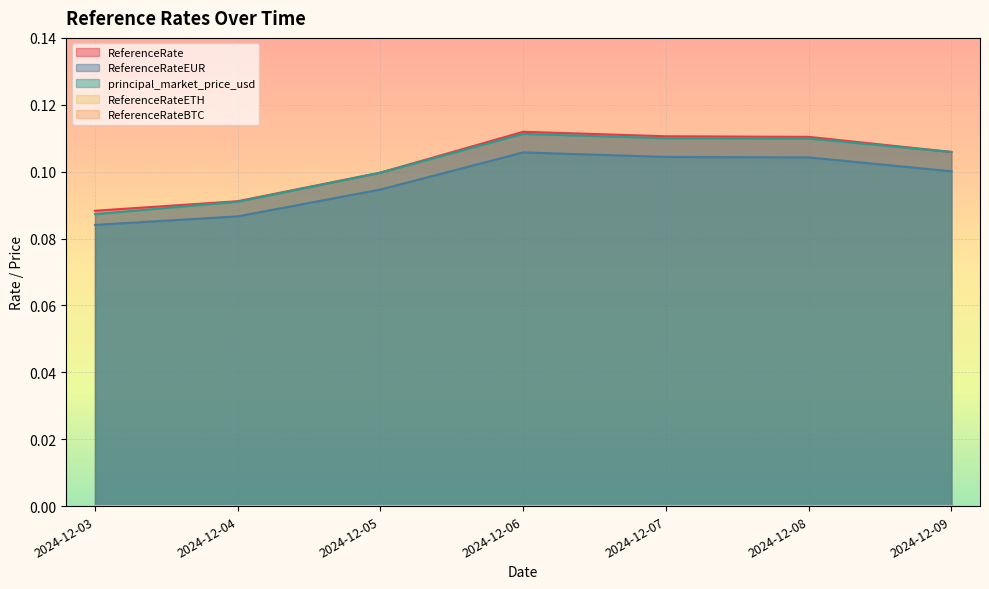

How many distinct data groups are displayed?

5